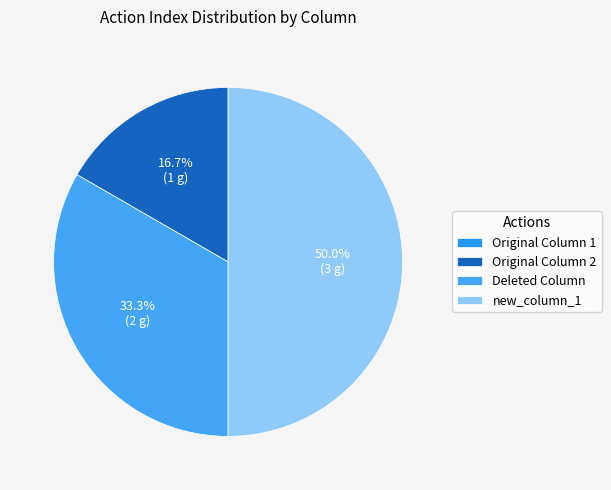

To the nearest percent, what is the combined percentage of Original Column 1 and new_column_1?

50%